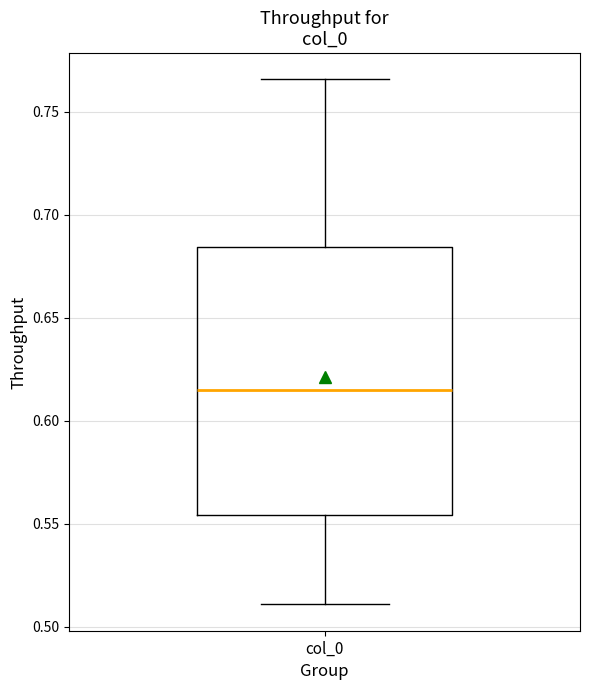

Read this box plot against the y-axis: the position of the median line, the range covered by the box, and the ends of both whiskers. The values are not printed on the chart, so give them approximately, as read against the axis.

median 0.615, box 0.555 to 0.685, whiskers 0.510 to 0.765